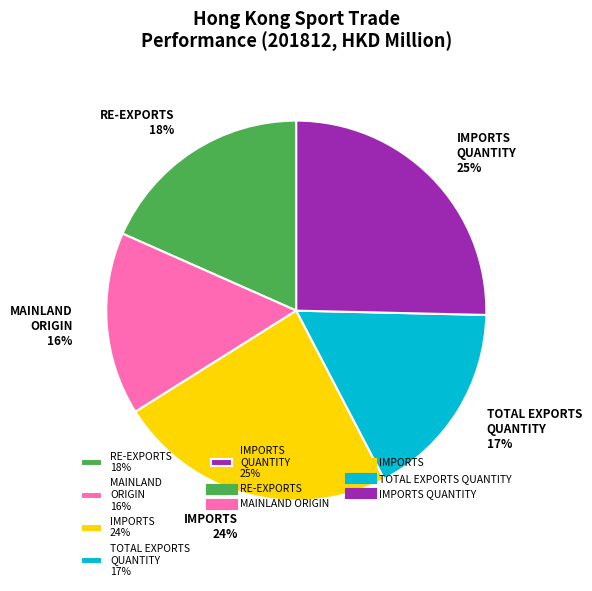

Do TOTAL EXPORTS QUANTITY 17% and IMPORTS QUANTITY 25% together represent more than half of the pie?

No